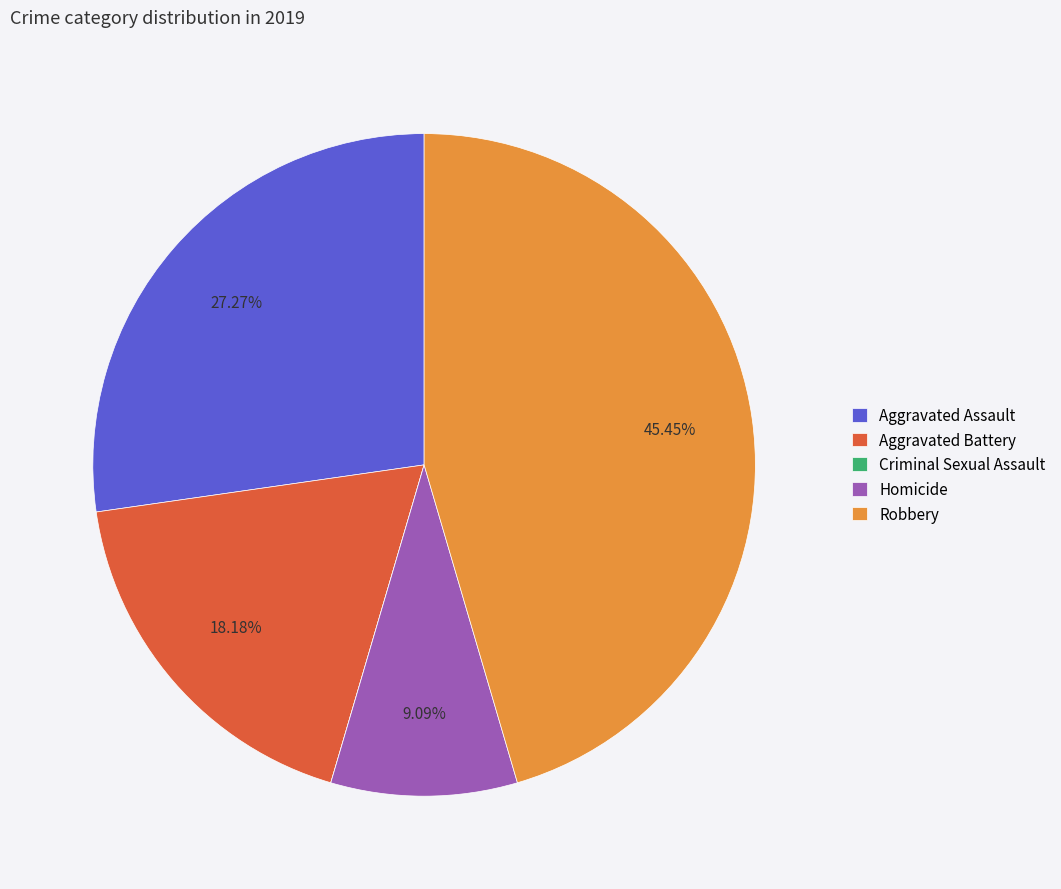

Approximately how many times larger is the value at Homicide compared to Aggravated Assault?

0.3